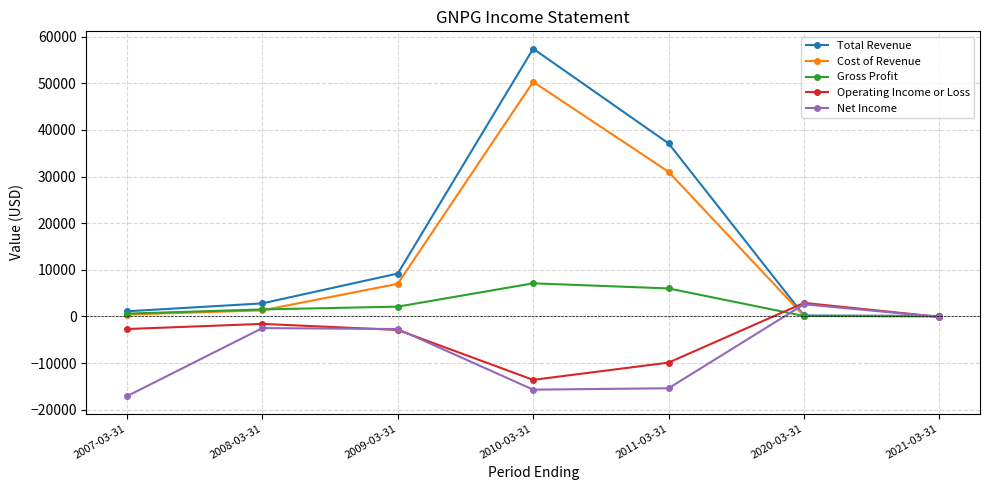

What is the label of the 6th point from the right?

2008-03-31